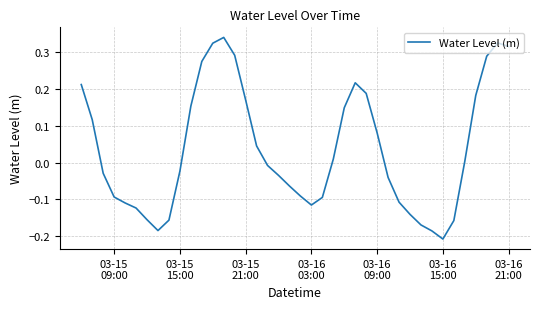

What is the difference between the maximum and minimum values?

0.5